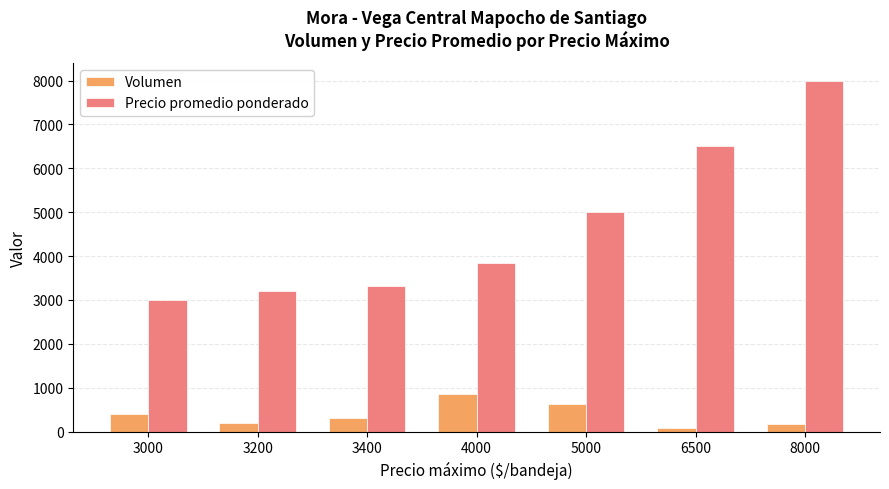

What is the value of the Volumen bar at the 6th from the left?

90